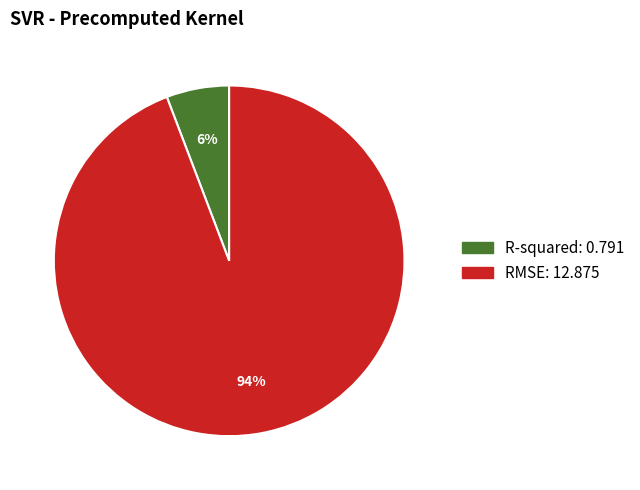

Combined, do R-squared and RMSE account for over 50%?

Yes